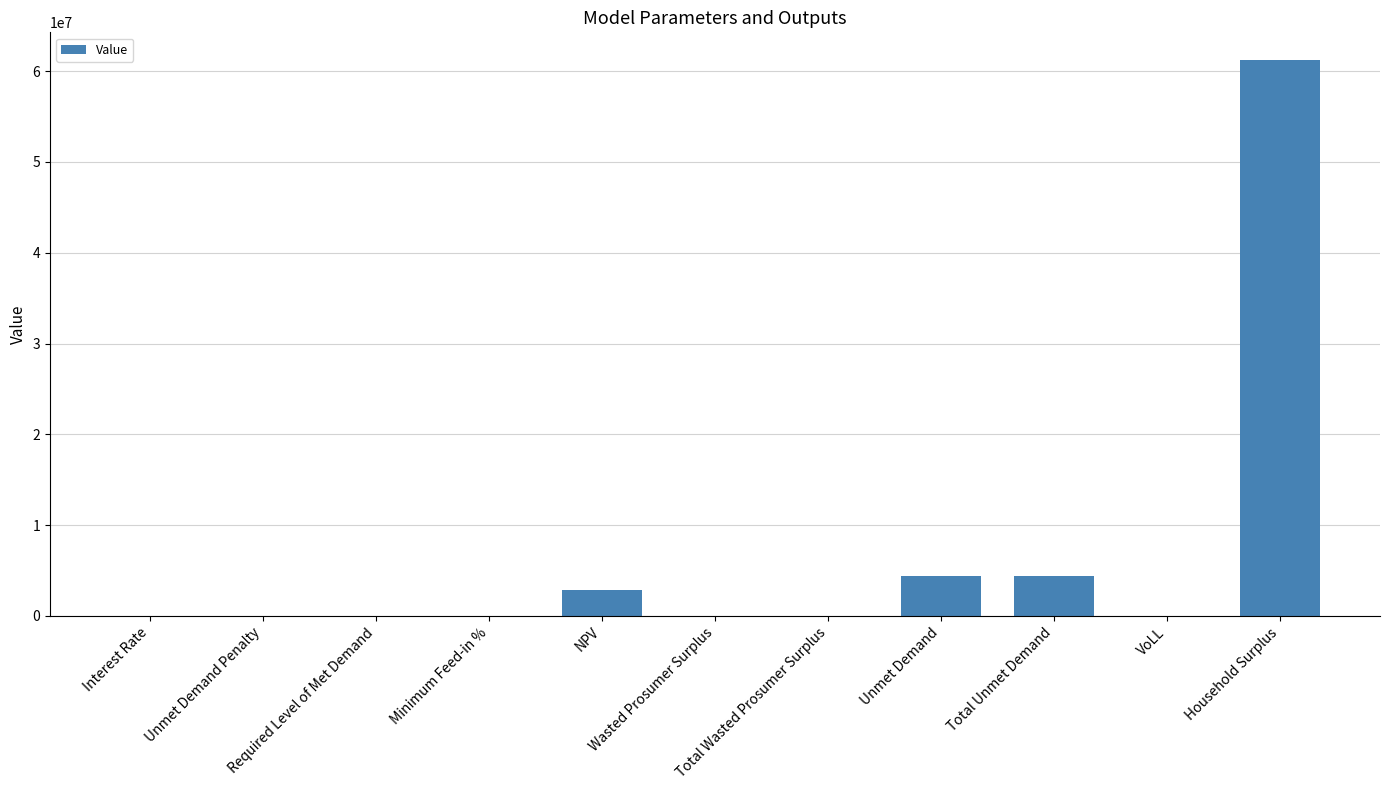

Between Household Surplus and Required Level of Met Demand, which is larger?

Household Surplus